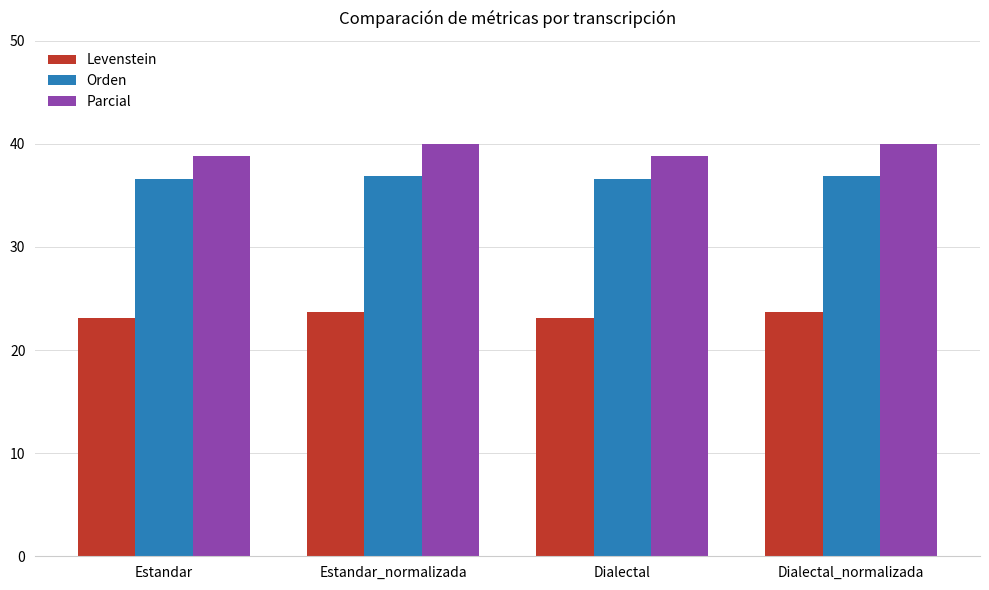

How many distinct data groups are displayed?

3